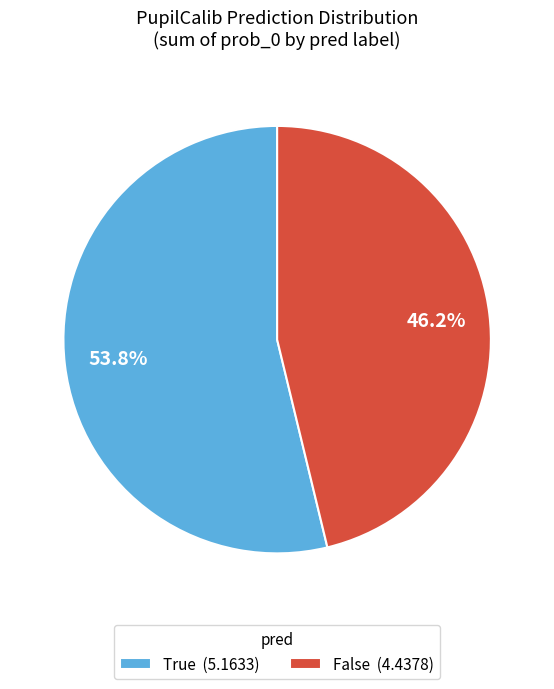

How many segments does this pie chart have?

2